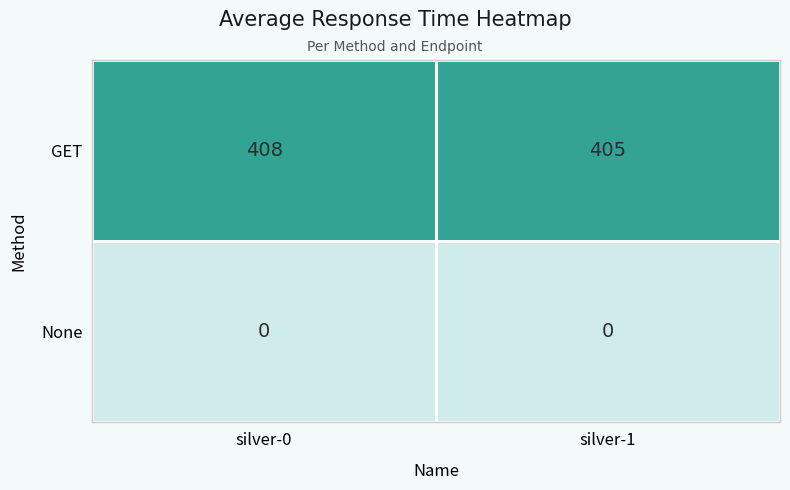

What is the total value across all series at silver-0?

408